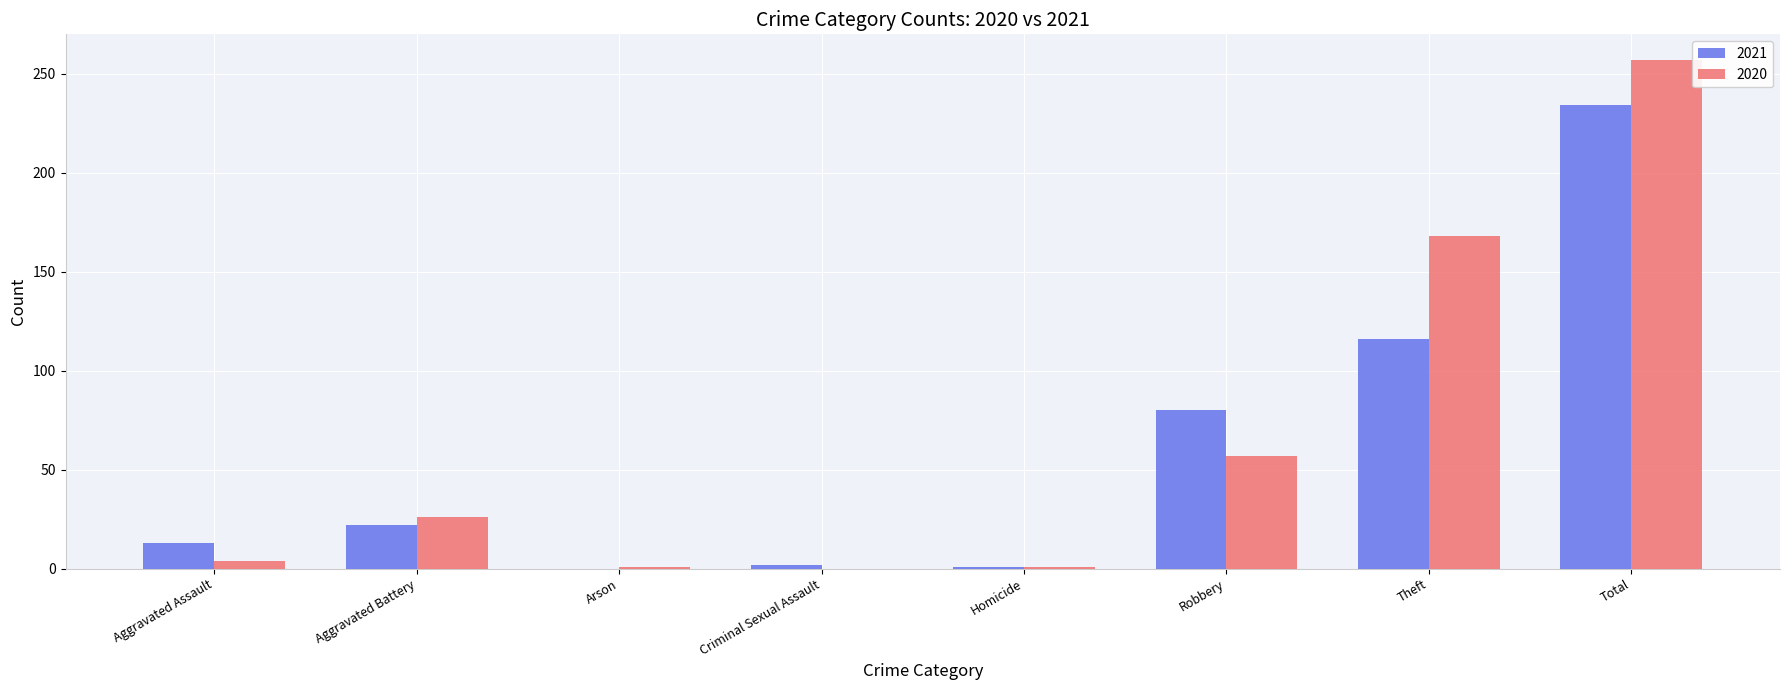

Is the value of 2021 at Total greater than the value of 2020 at Criminal Sexual Assault?

Yes